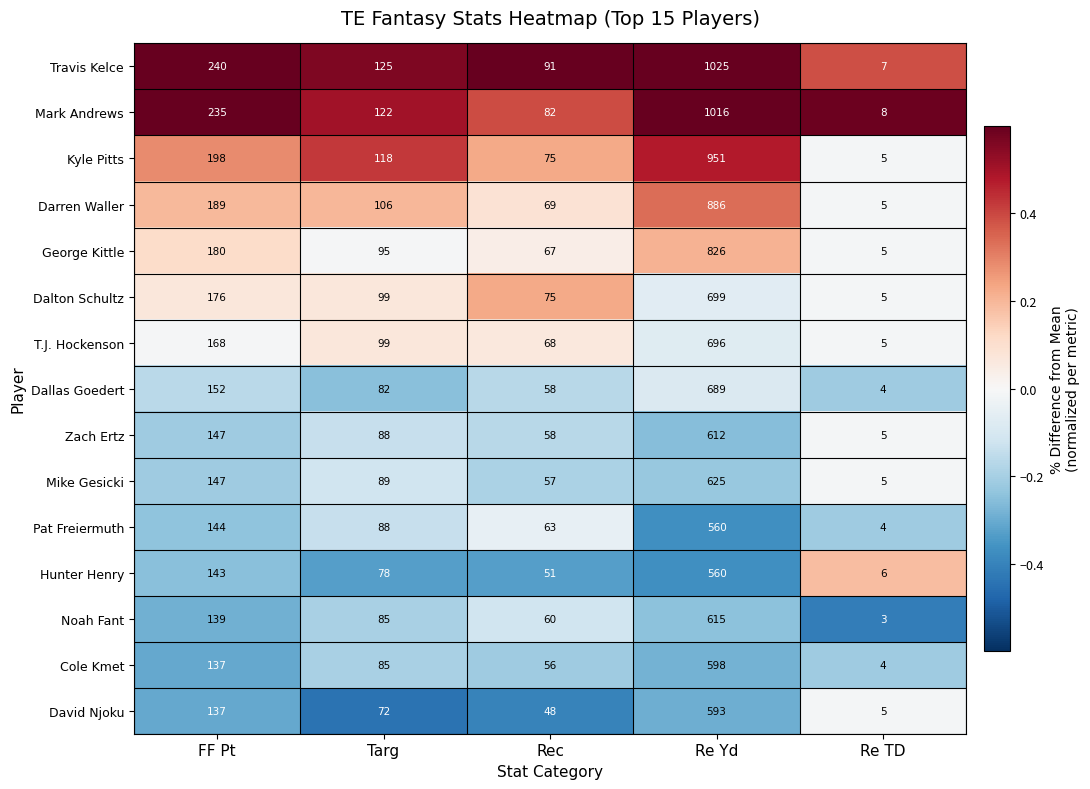

The T.J. Hockenson series shows 99 at Targ. True or false?

True